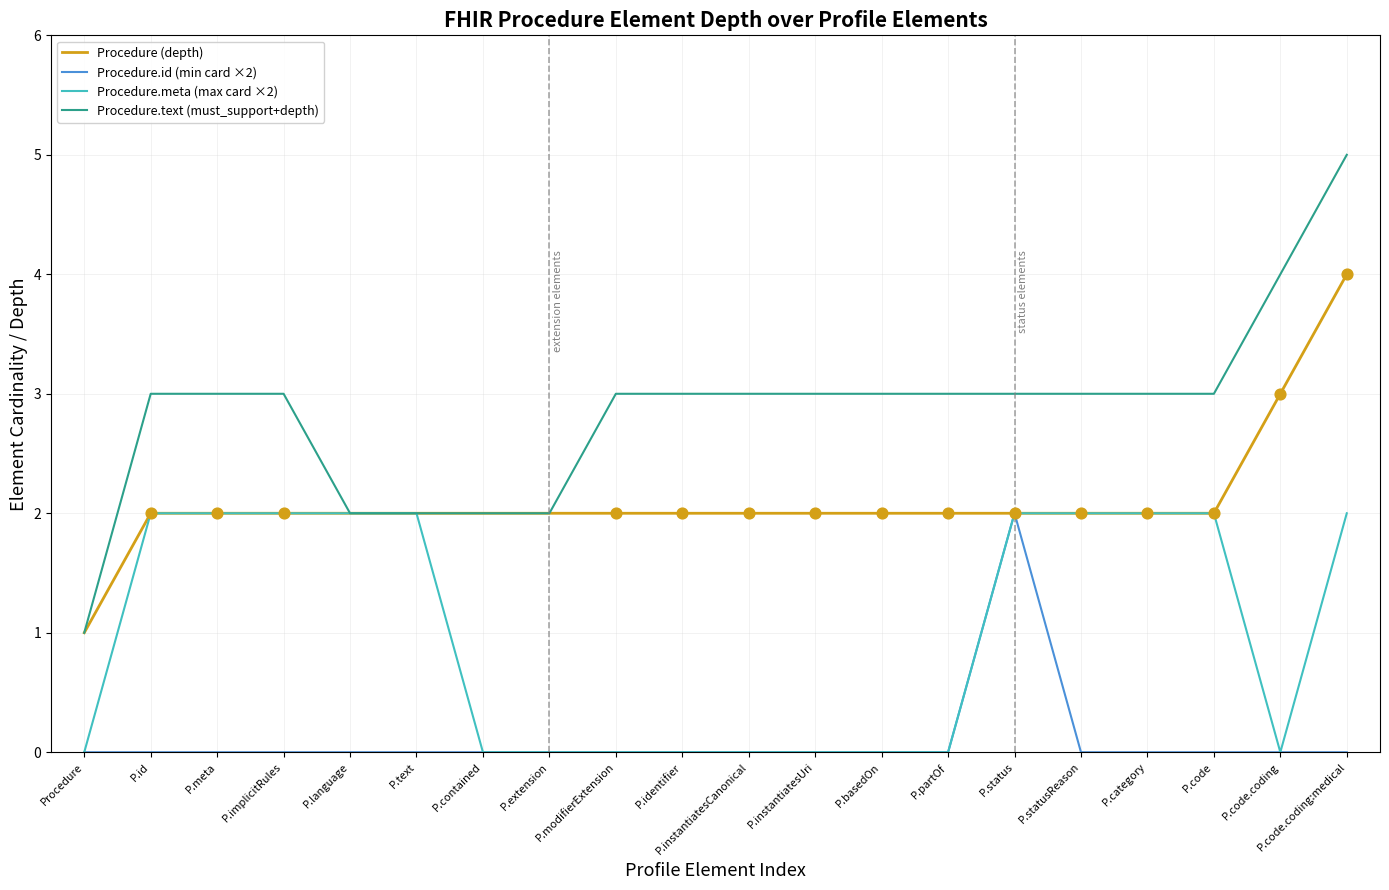

What is the total value across all series at P.partOf?

5